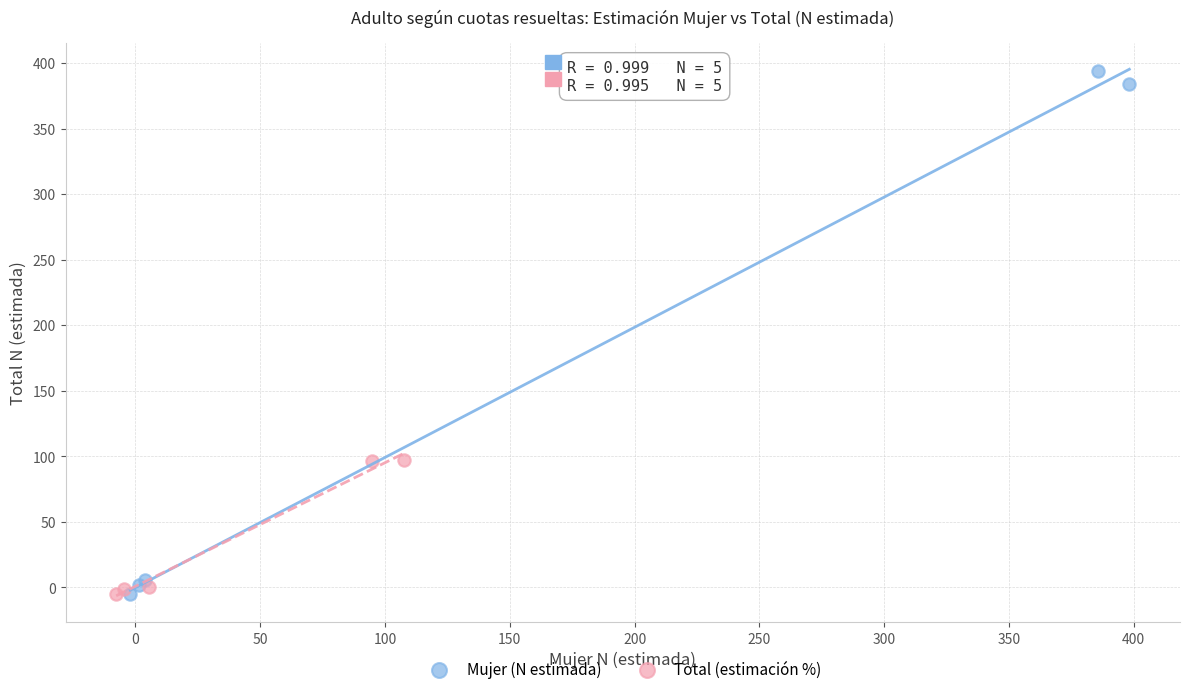

Which series reaches the maximum Y coordinate?

Mujer (N estimada)